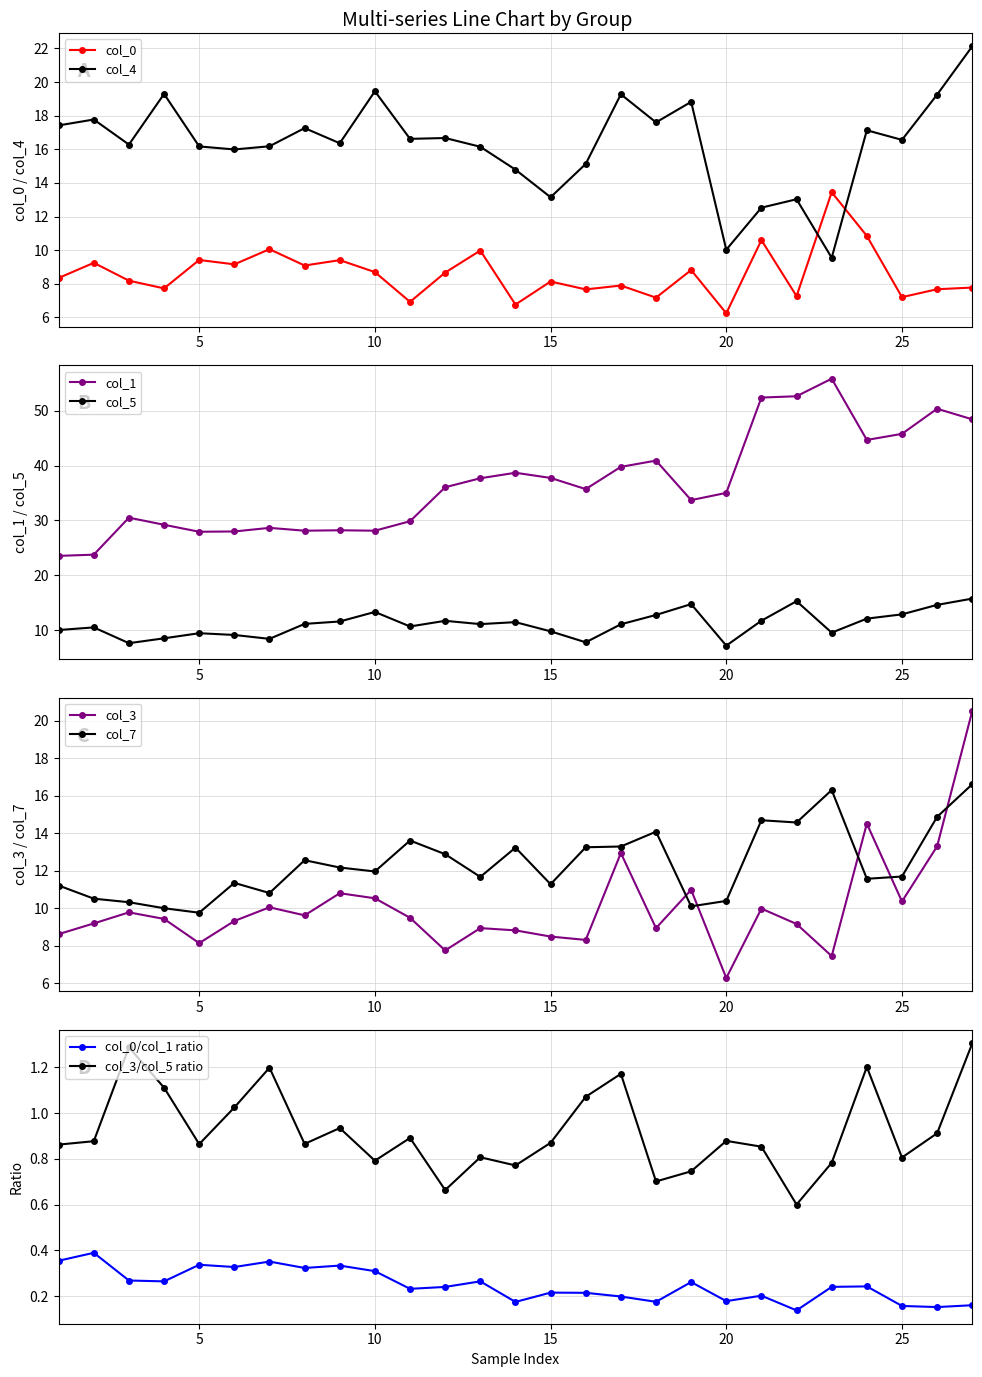

What is the difference between the second highest and second lowest values in the col_0 series?

4.1